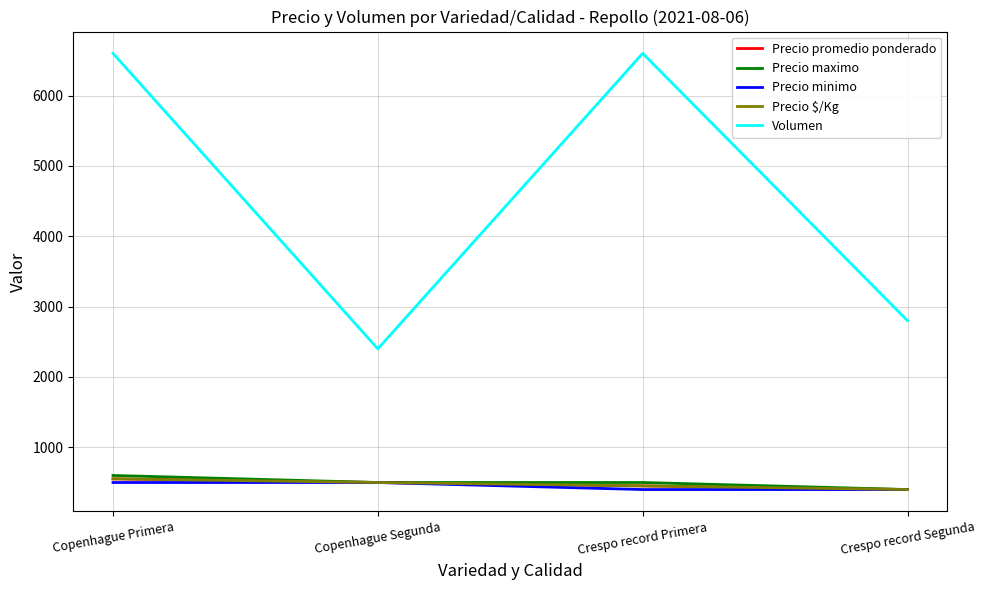

What is the label of the 2nd point from the left?

Copenhague Segunda